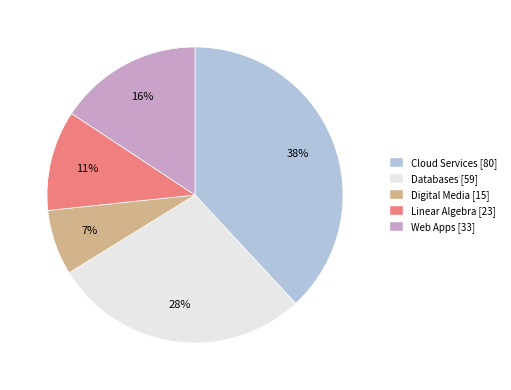

To the nearest percent, what is the average slice percentage?

20%